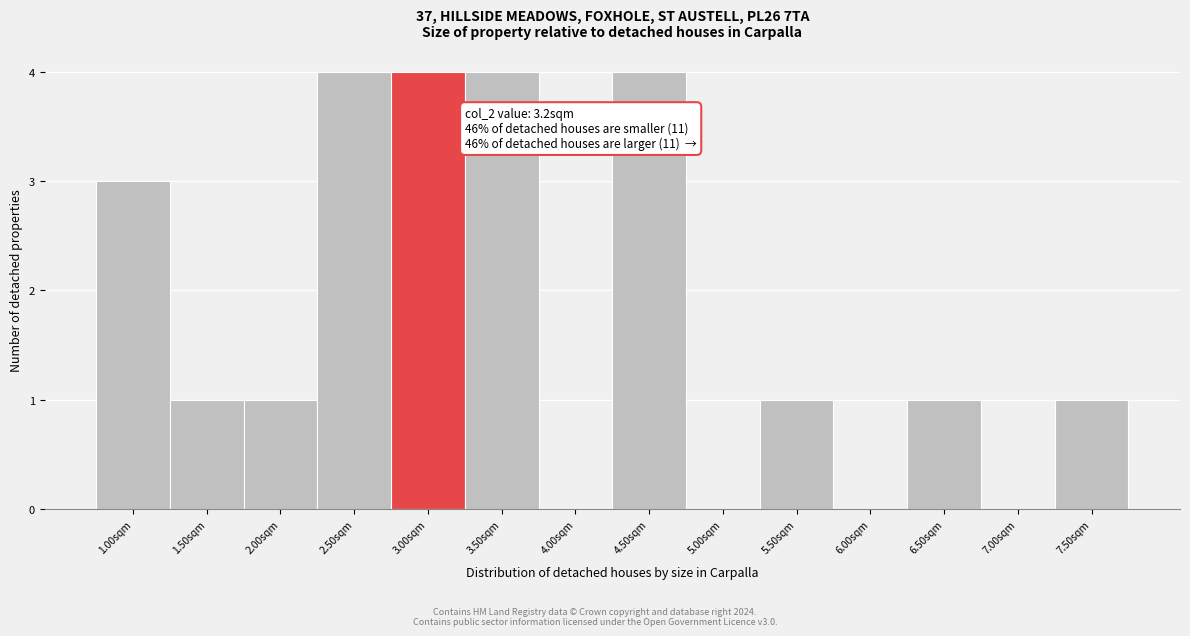

Reading left to right, transcribe all the data shown in this chart.

1.00sqm=3	1.50sqm=1	2.00sqm=1	2.50sqm=4	3.00sqm=4	3.50sqm=4	4.00sqm=0	4.50sqm=4	5.00sqm=0	5.50sqm=1	6.00sqm=0	6.50sqm=1	7.00sqm=0	7.50sqm=1